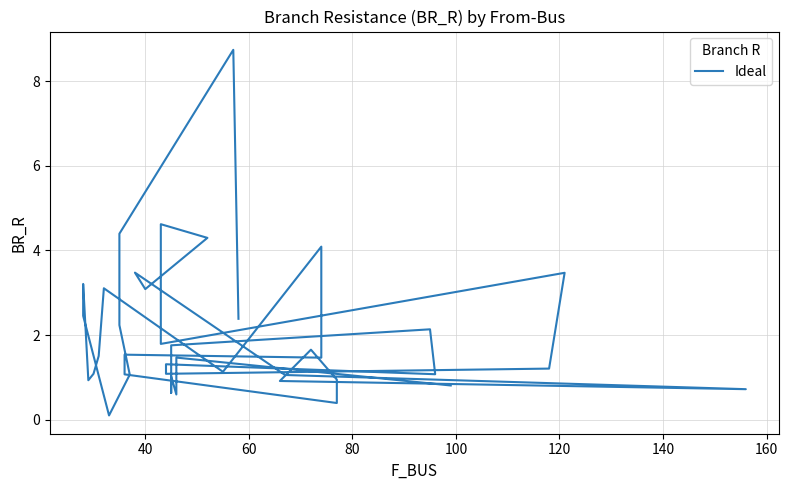

Count the number of categories in the chart.

40